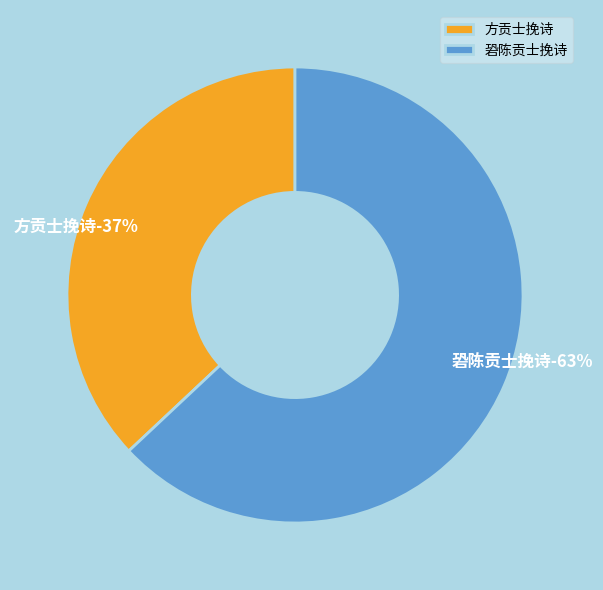

Does 䂬陈贡士挽诗 represent more than half of the total?

Yes